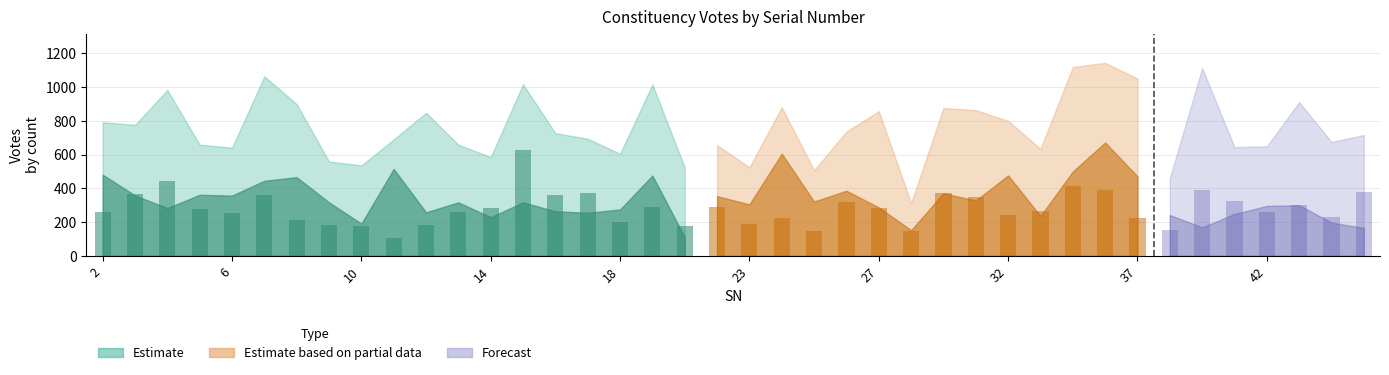

What is the sum of the INC values at 36 and 6?

648